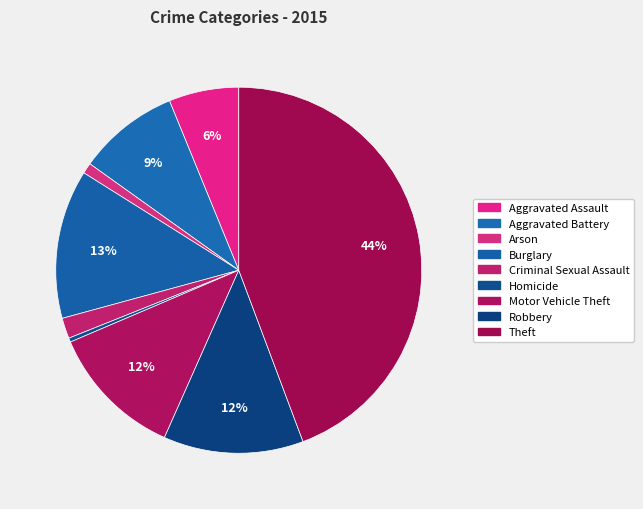

Between Burglary and Arson, which is larger?

Burglary